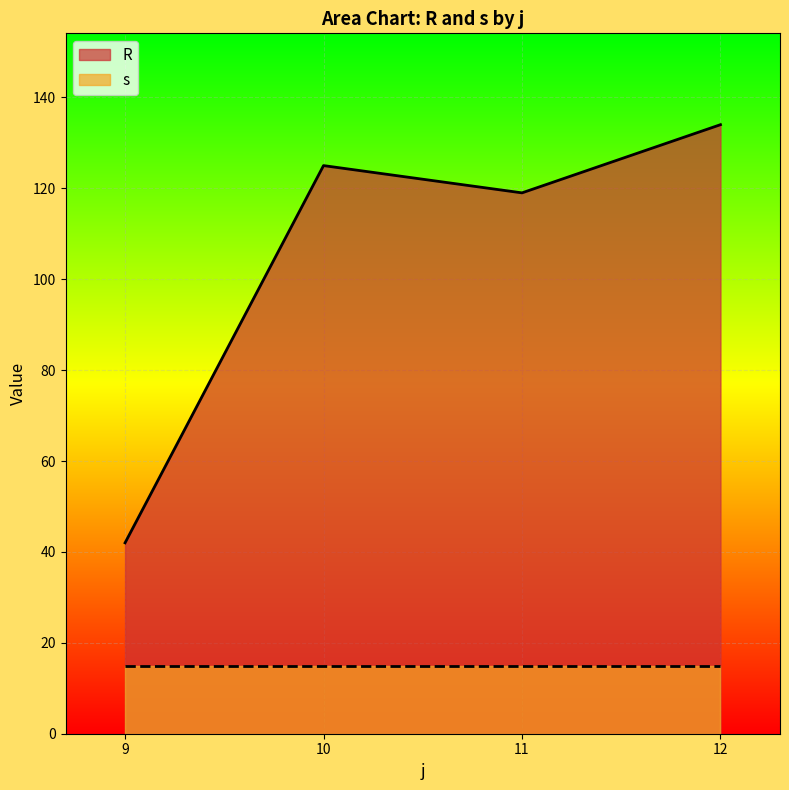

True or false: s and R cross at least once.

False